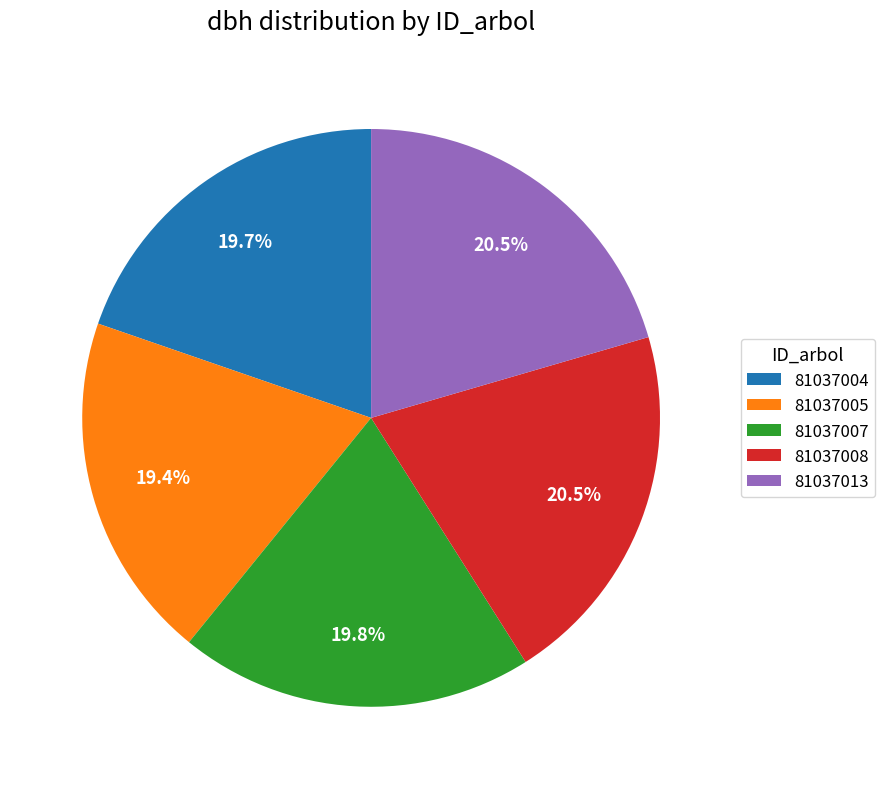

Combined, do 81037013 and 81037004 account for over 50%?

No